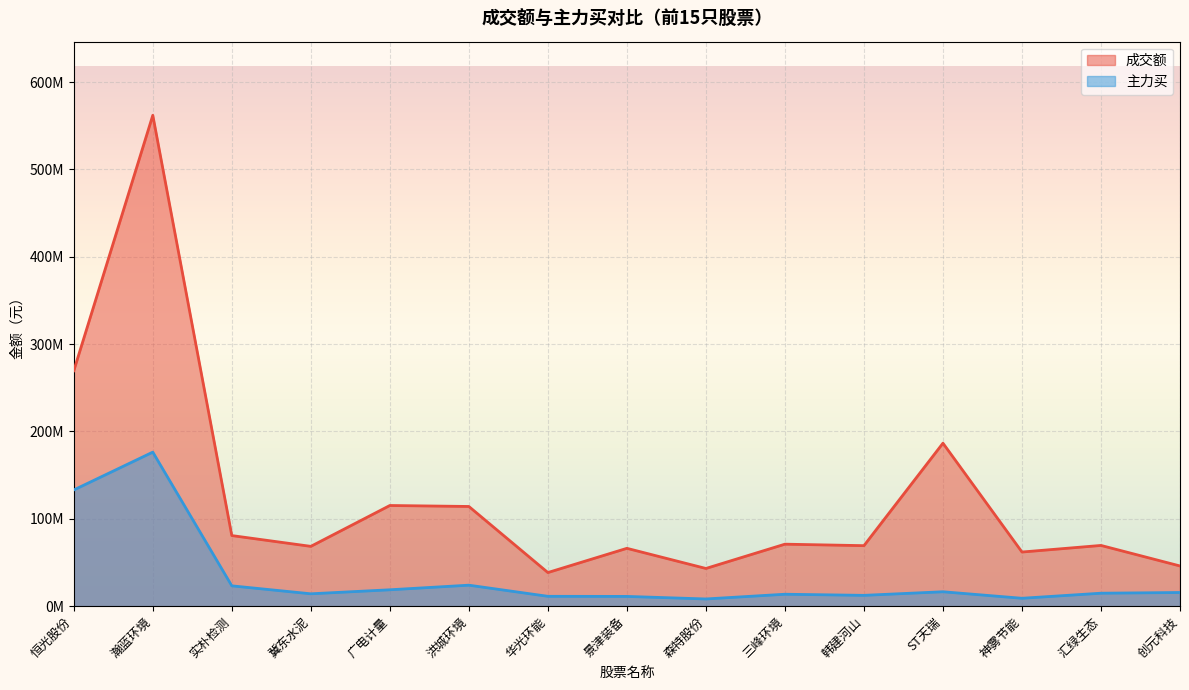

What position from the left is 汇绿生态?

14